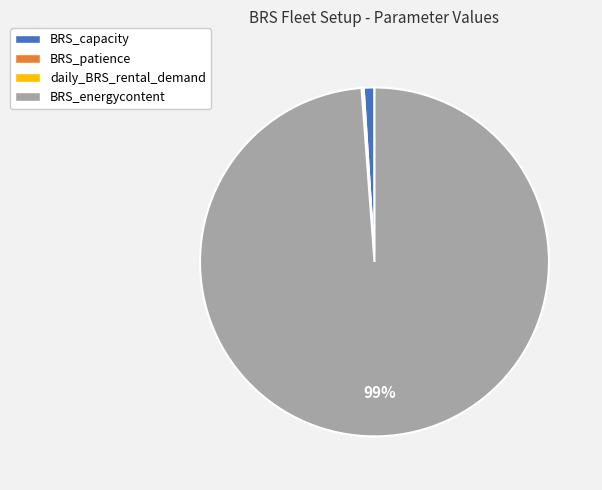

Which slice is the largest?

BRS_energycontent